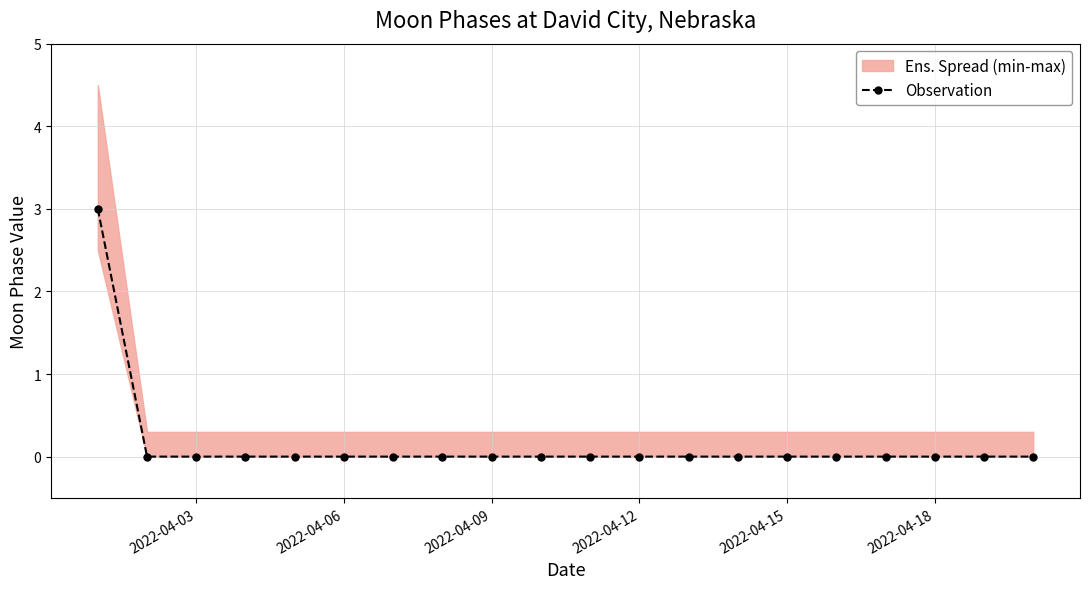

Is it true that Observation equals 0 at 2022-04-12?

True